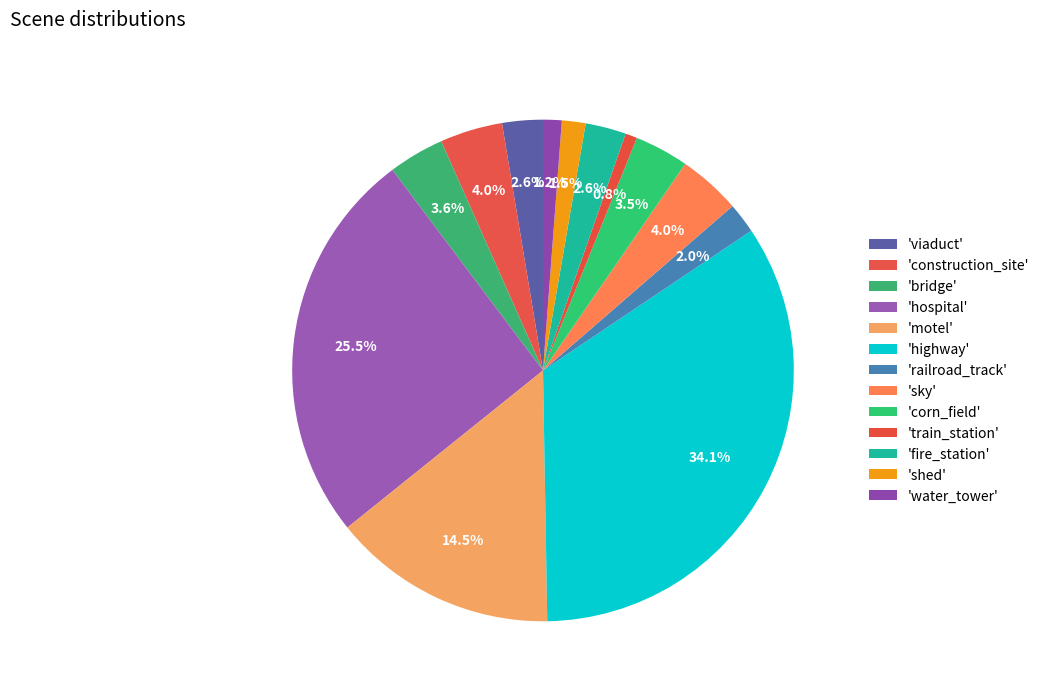

Which slice is the largest?

highway